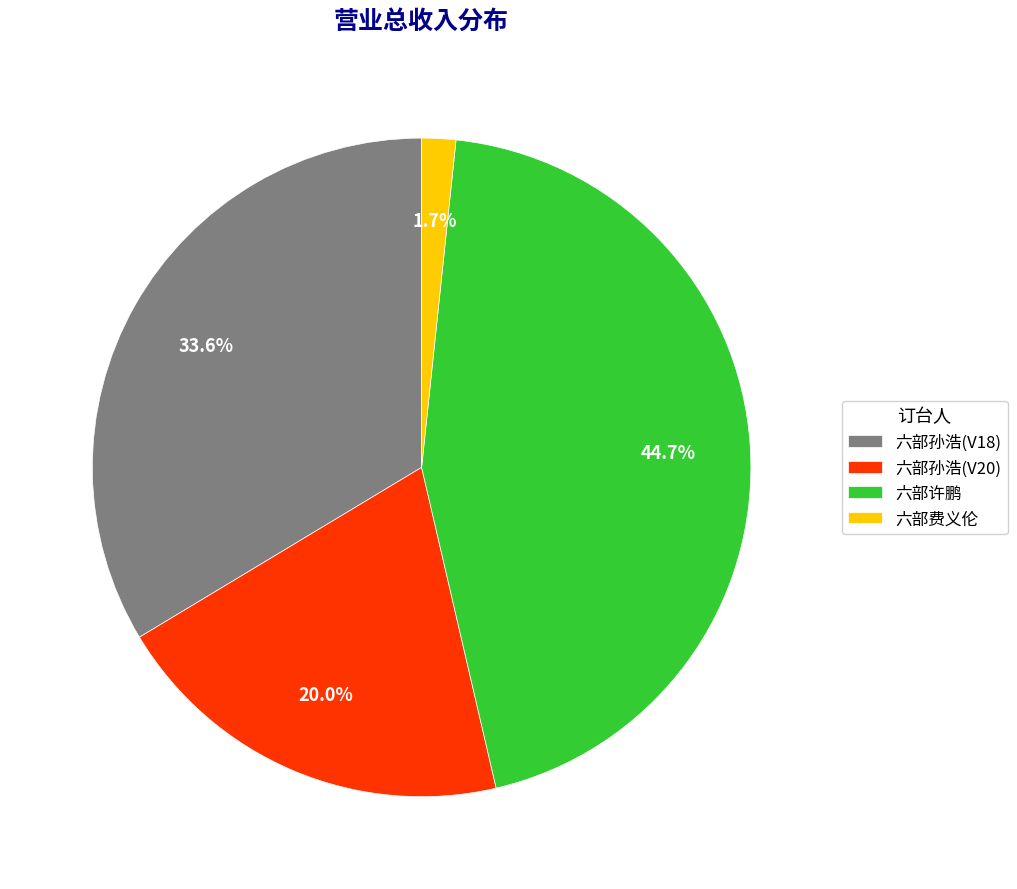

True or false: 六部许鹏 accounts for 39% of the total.

False